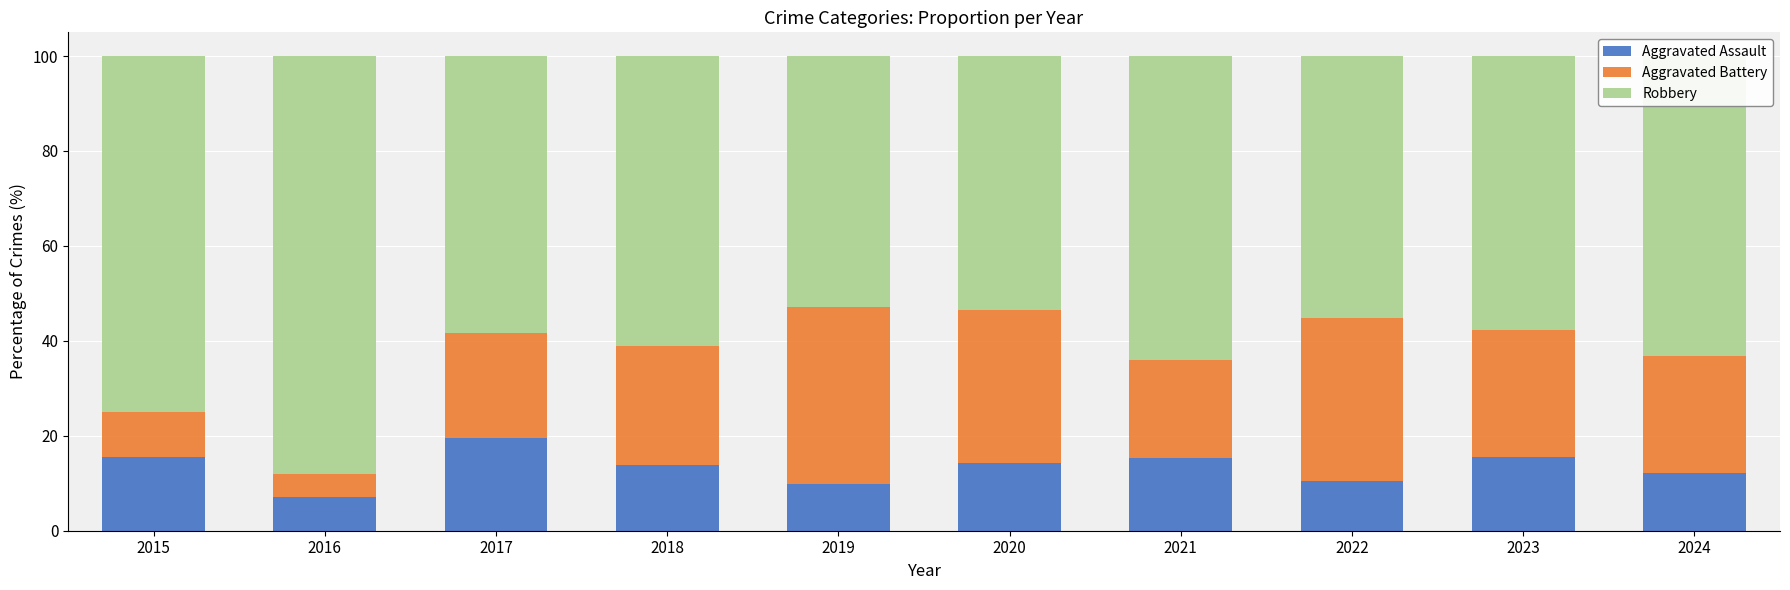

What is the lowest value of the Aggravated Assault series?

7.1